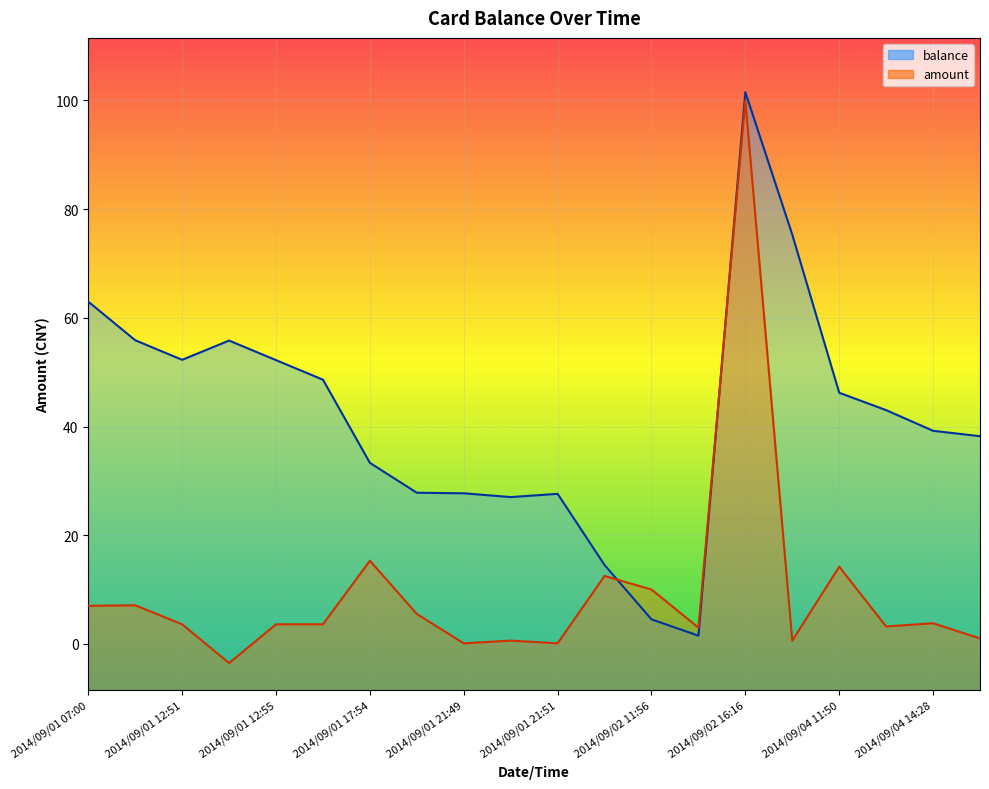

List the series in order of their overall mean, lowest first.

amount, balance